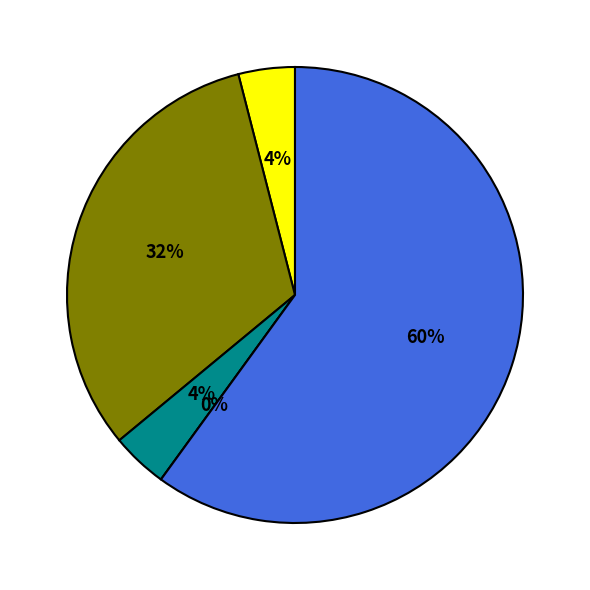

To the nearest percent, what is the difference between the largest and smallest slice percentages?

60%